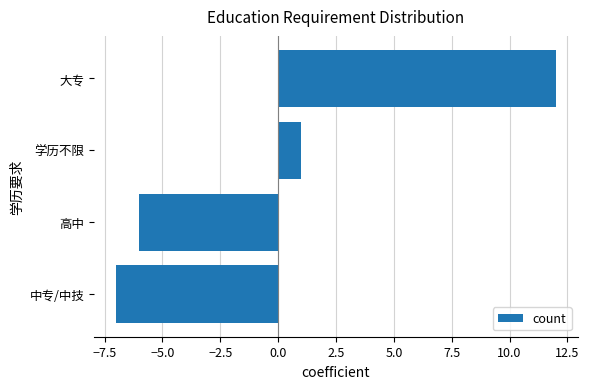

What is the greatest value displayed?

12